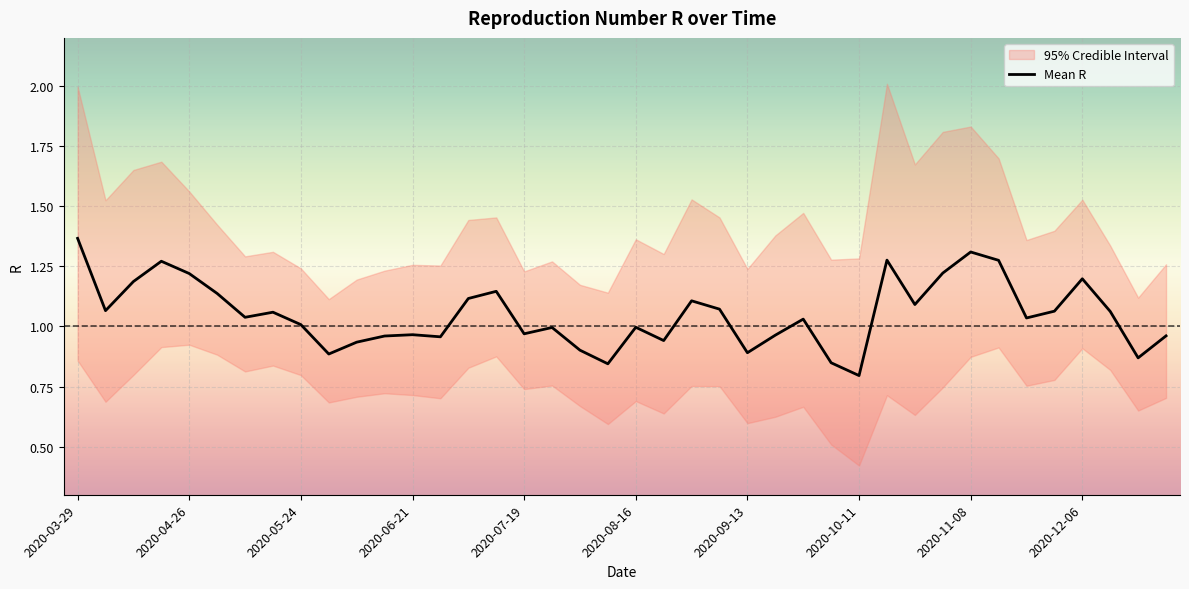

At which label does Mean R reach its minimum?

2020-10-11